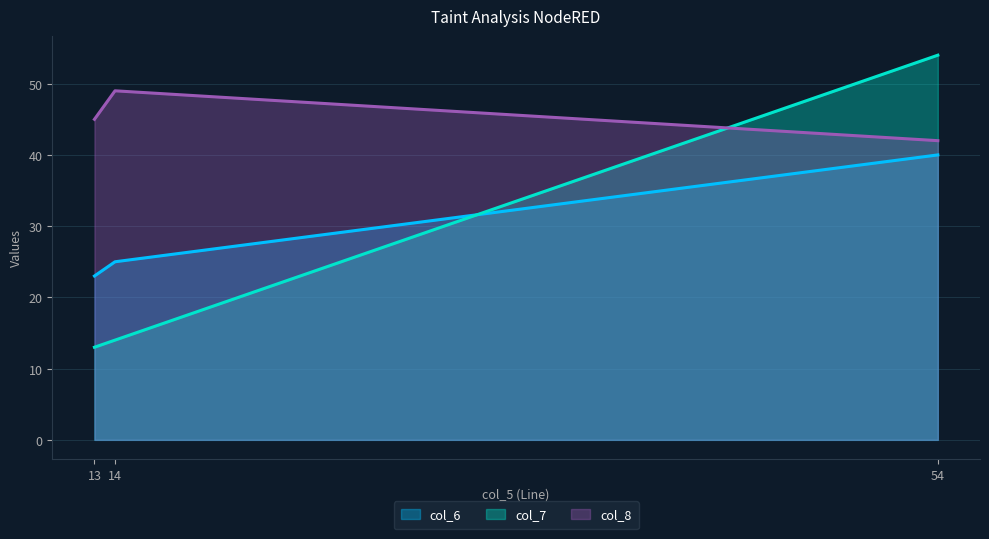

How many values in the col_8 series exceed 45?

1